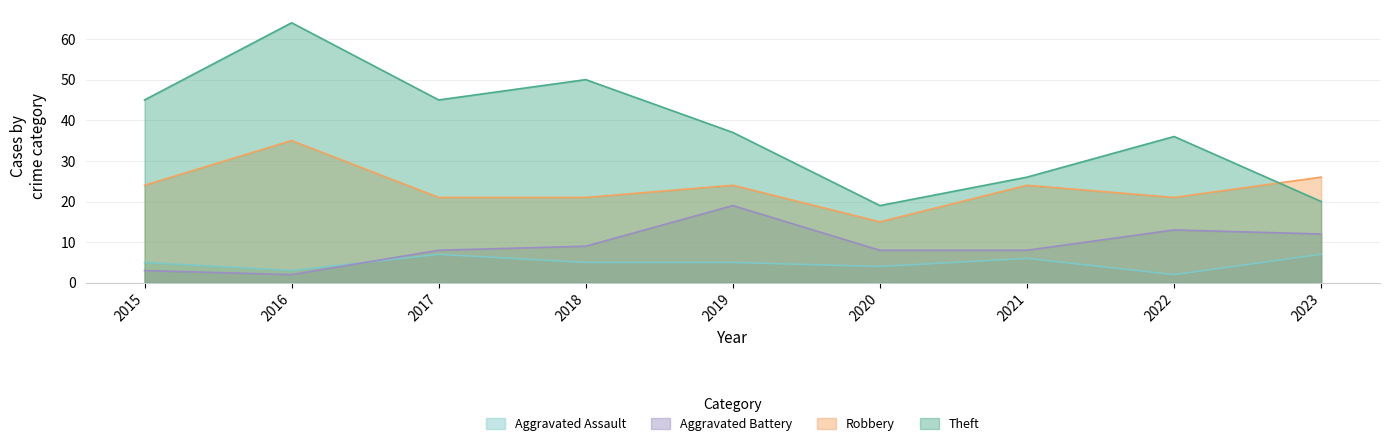

How many lines are shown in the chart?

4